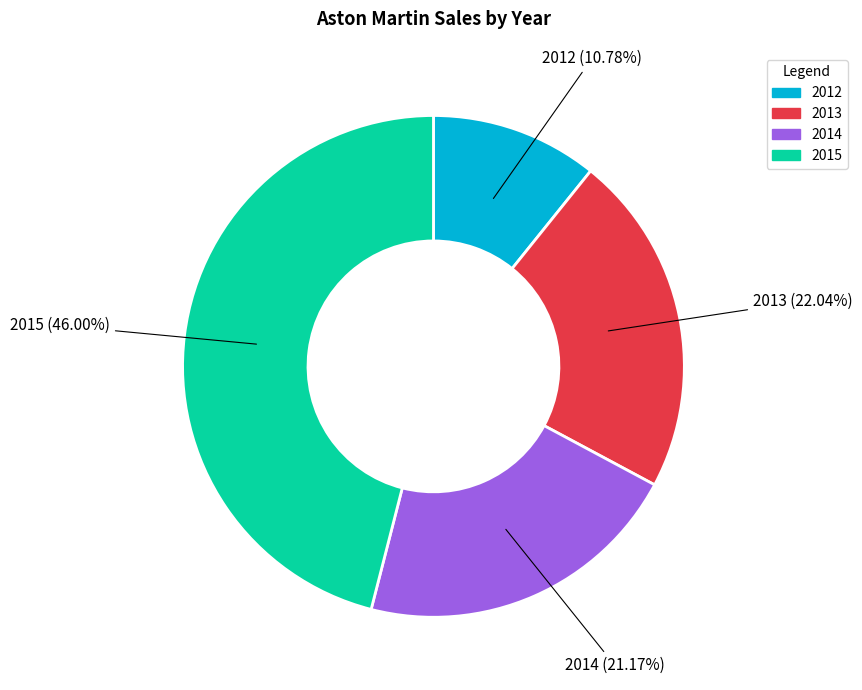

How many segments does this pie chart have?

4